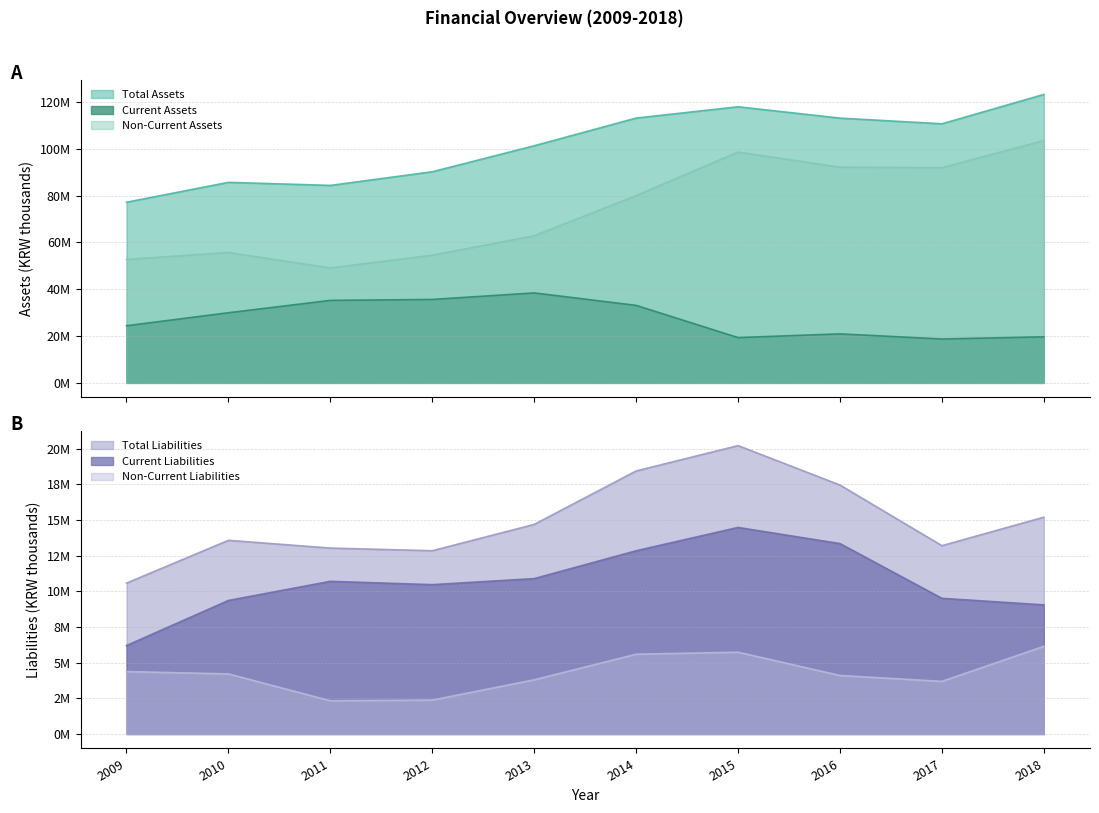

What is the greatest value displayed?

123194402